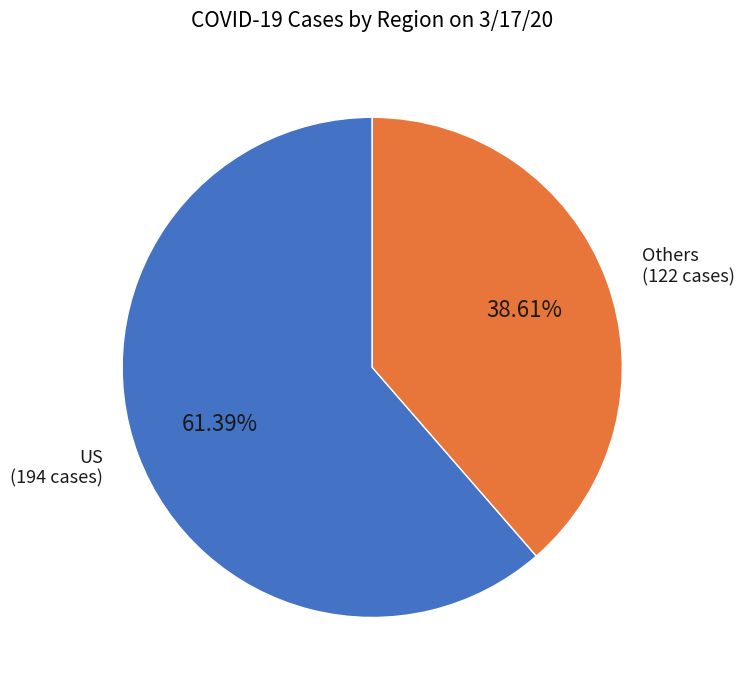

Which category has the smallest portion of the pie?

Others (122 cases)